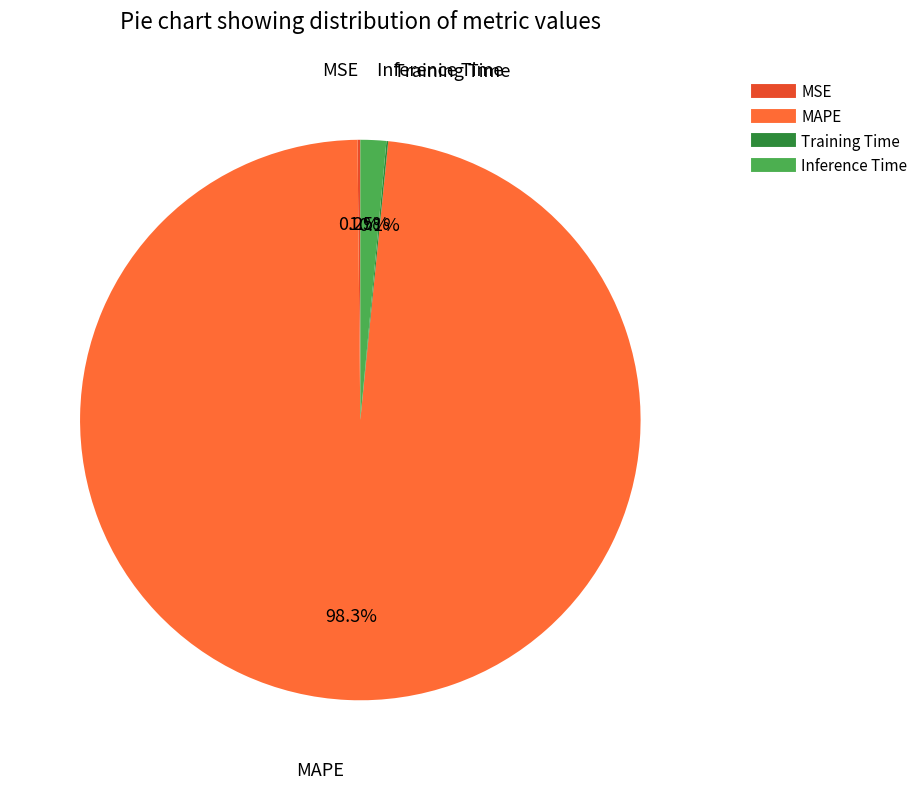

How much of the chart is everything except Inference Time?

98.5%